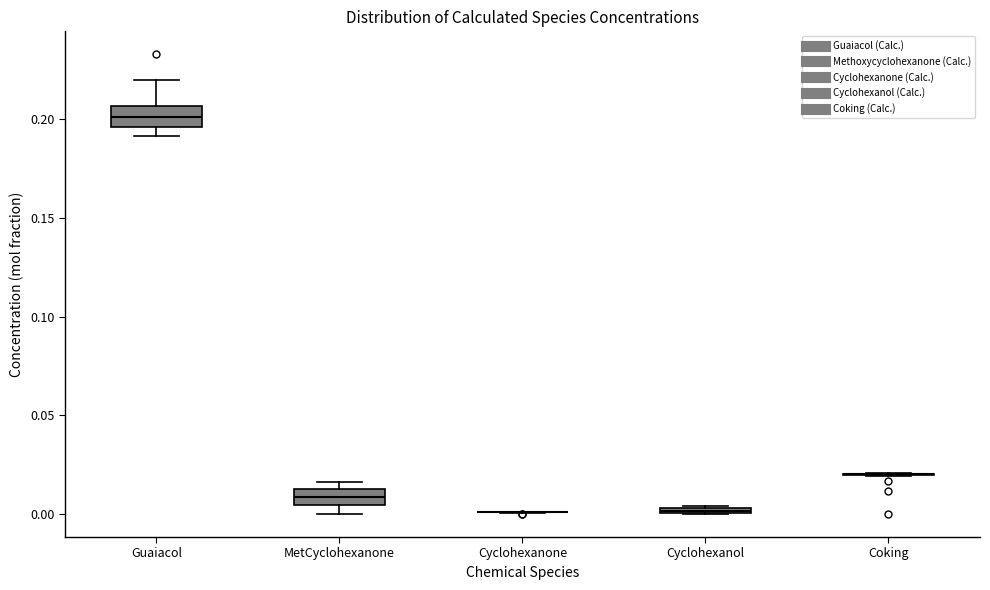

Where is the lower edge of the box for MetCyclohexanone on the y-axis? The values are not printed on the chart, so give them approximately, as read against the axis.

0.005